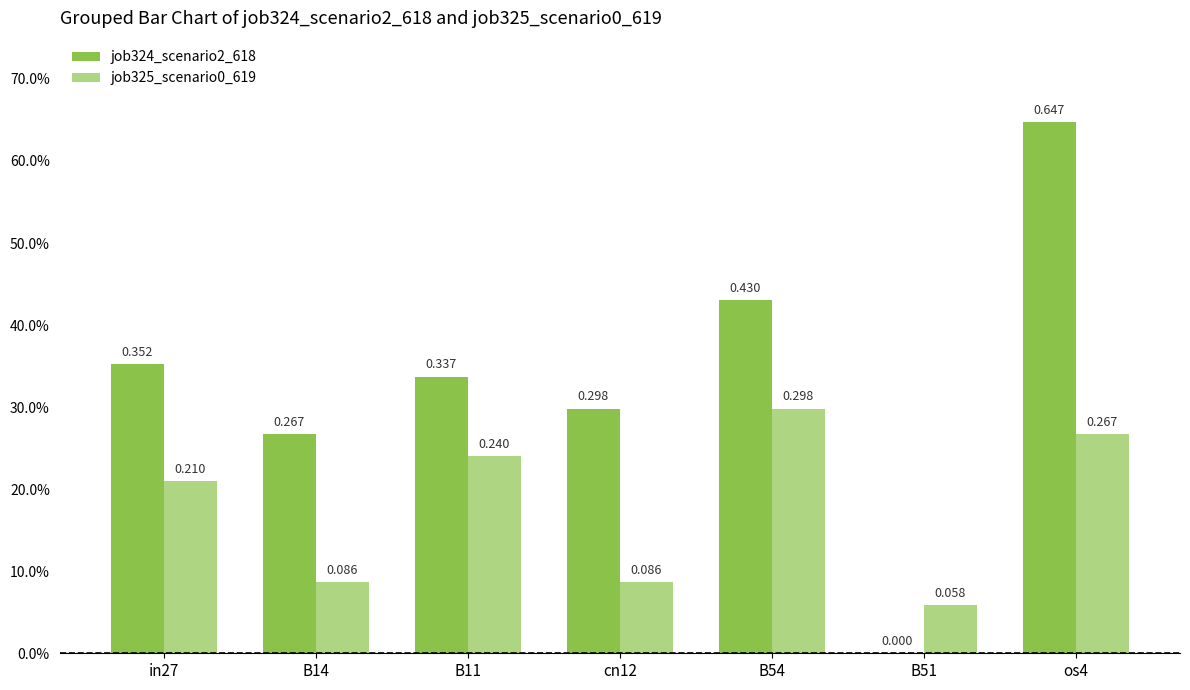

Which series has the largest range (max minus min)?

job324_scenario2_618